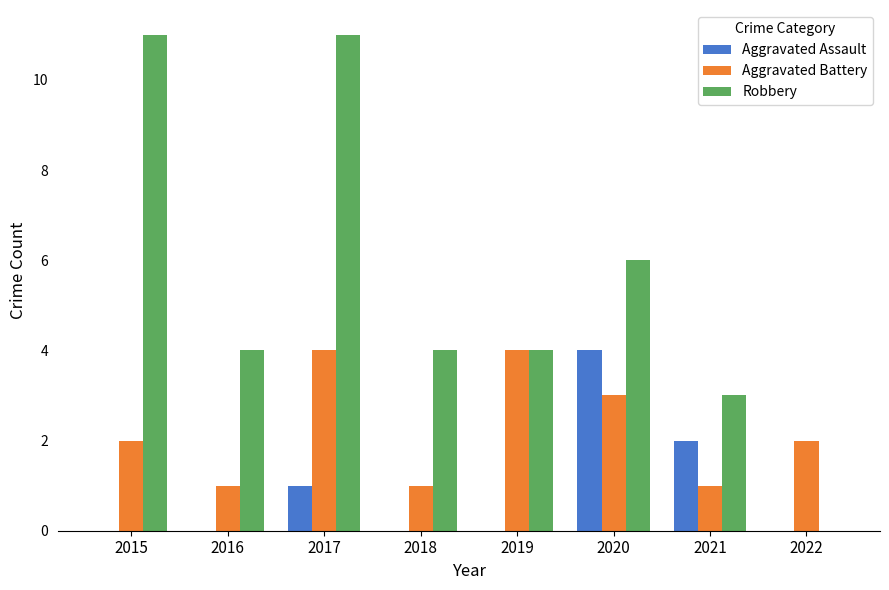

Where does the Robbery series first go above 4?

2015